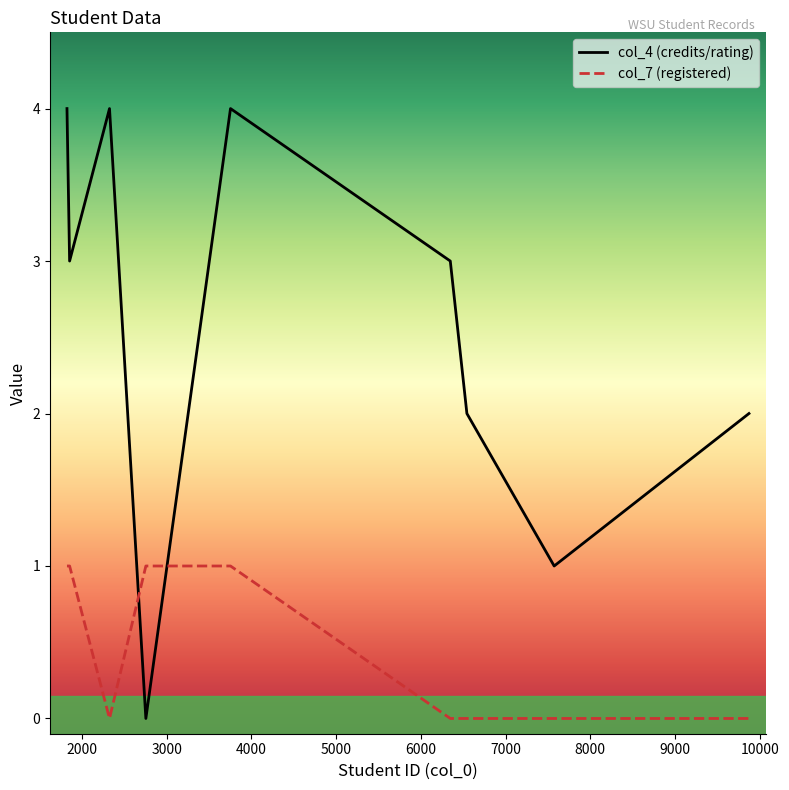

Count the number of data series in this chart.

2